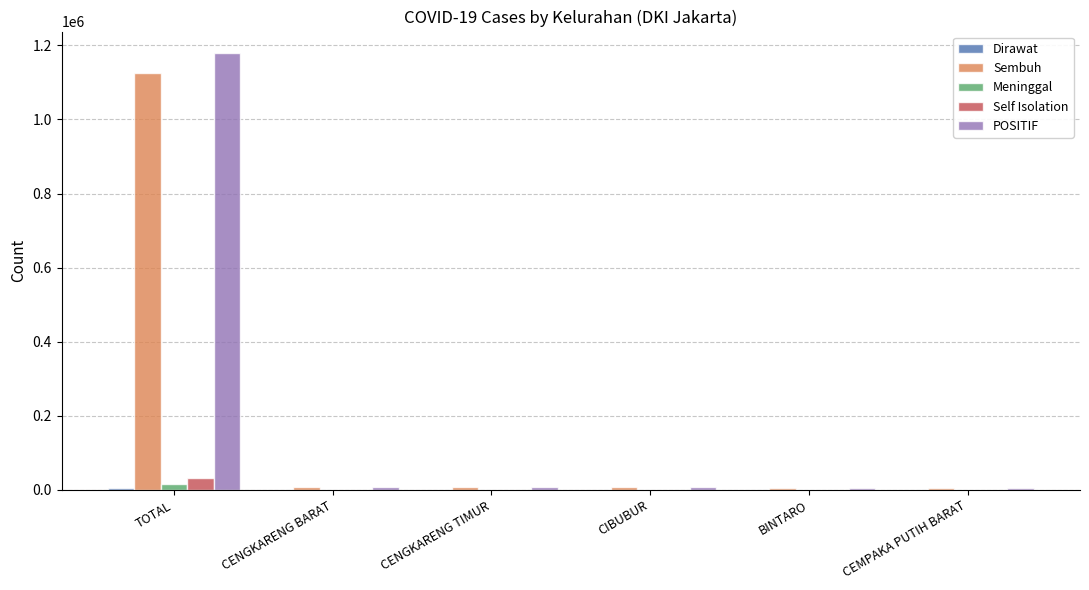

Which series has the widest spread of values?

POSITIF